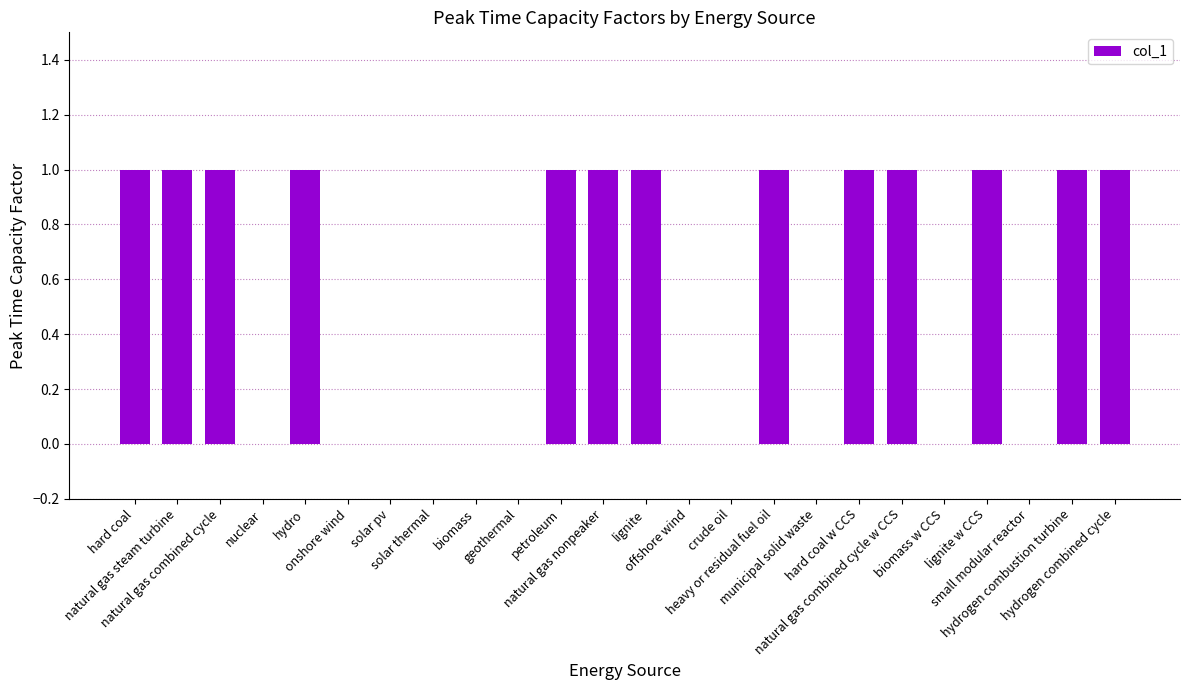

Are the bars grouped side by side (vs. stacked)?

No